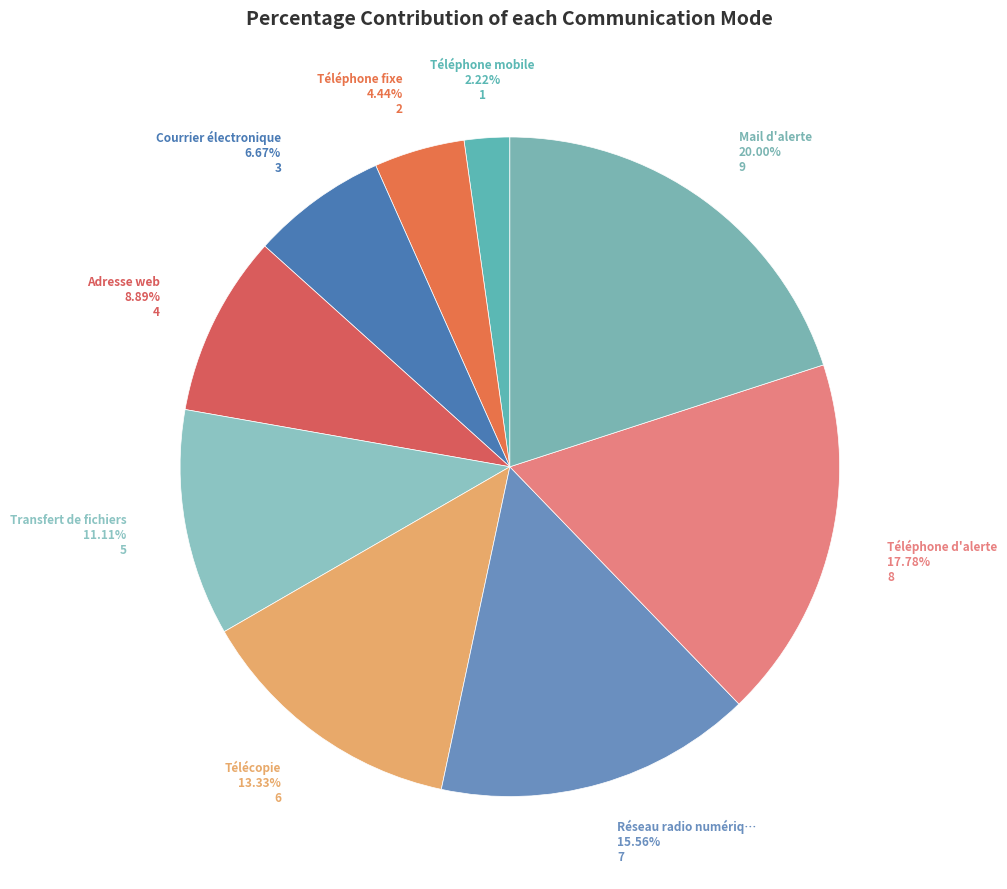

To the nearest percent, what is the difference between the largest and smallest slice percentages?

18%